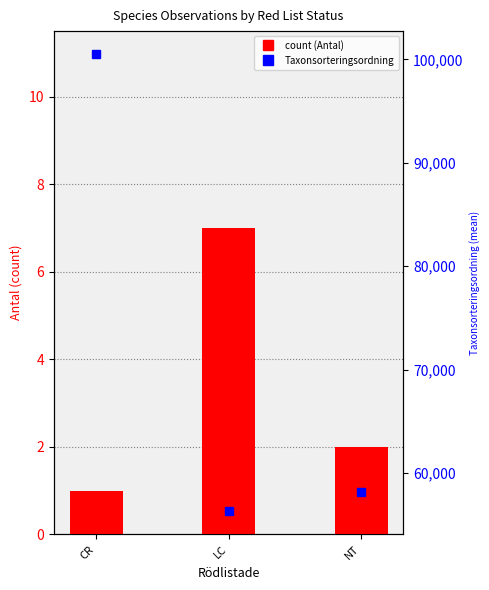

Are the bars grouped side by side (vs. stacked)?

Yes